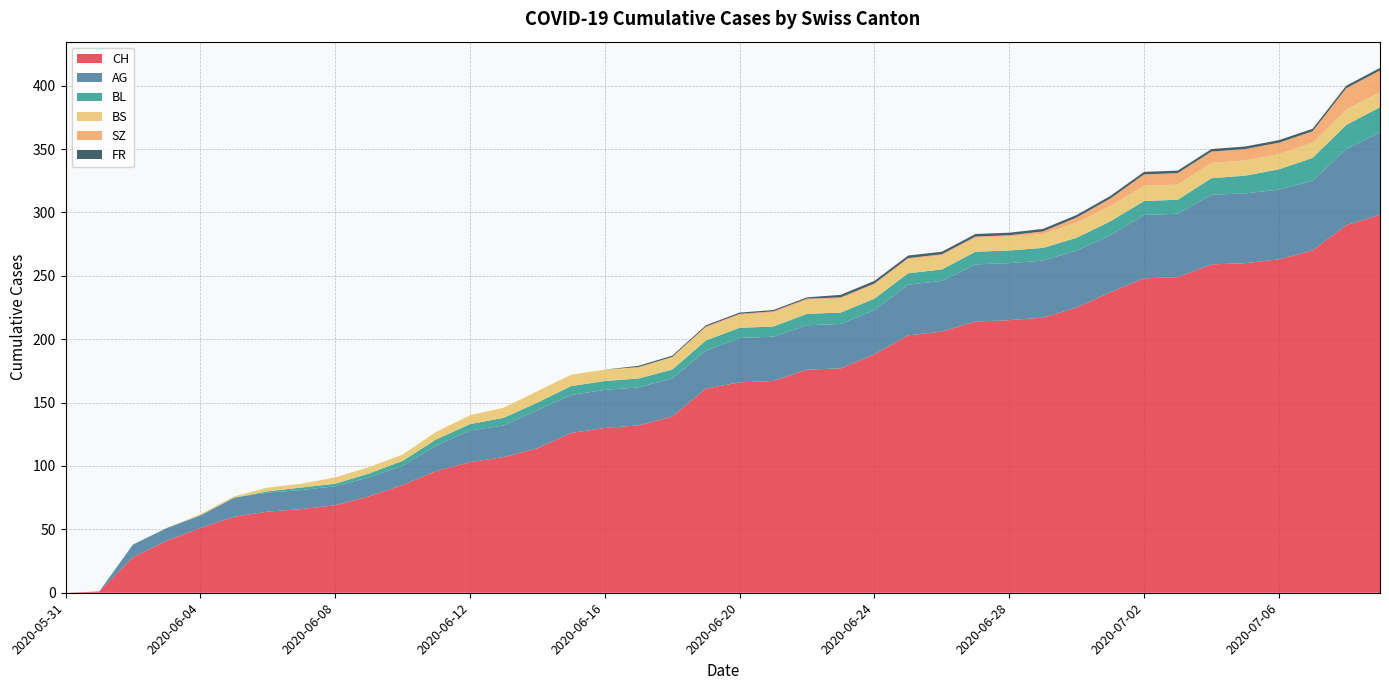

Reading left to right, list all the values displayed in this chart.

CH: 0	1	28	41	51	60	64	66	69	76	85	96	103	107	114	126	130	132	139	161	166	167	176	177	188	203	206	214	215	217	225	237	248	249	259	260	263	270	290	298
AG: 0	0	10	10	10	15	15	15	15	15	15	20	25	25	30	30	30	30	30	30	35	35	35	35	35	40	40	45	45	45	45	45	50	50	55	55	55	55	60	65
BL: 0	0	0	0	0	0	1	2	2	3	4	5	5	6	6	7	7	7	7	8	8	8	9	9	9	9	9	10	10	10	10	11	11	11	13	14	16	18	19	20
BS: 0	0	0	0	1	1	3	3	5	5	5	6	7	8	9	9	9	9	10	10	10	11	11	11	11	11	11	11	11	11	12	12	12	12	12	12	12	12	12	12
SZ: 0	0	0	0	0	0	0	0	0	0	0	0	0	0	0	0	0	0	0	1	1	1	1	1	1	1	1	1	1	2	4	6	9	9	9	9	9	9	17	17
FR: 0	0	0	0	0	0	0	0	0	0	0	0	0	0	0	0	0	1	1	1	1	1	1	2	2	2	2	2	2	2	2	2	2	2	2	2	2	2	2	2